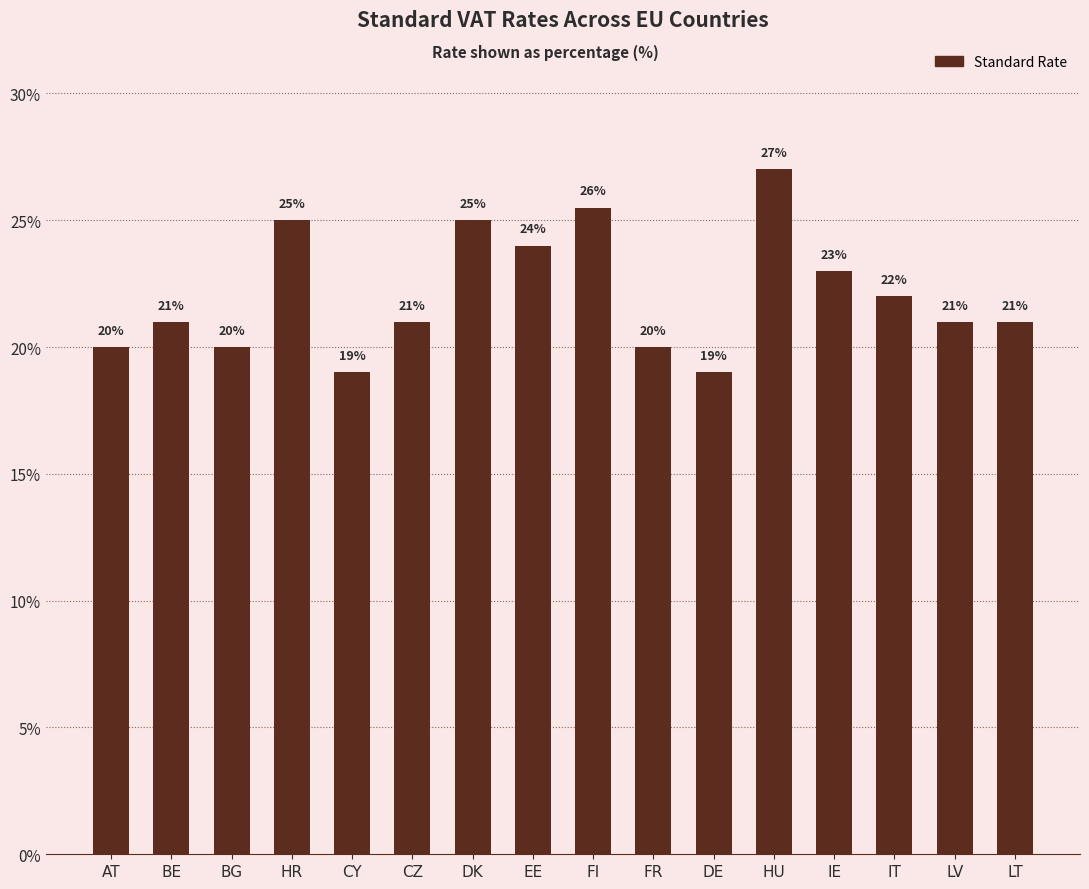

What position from the right is IE?

4